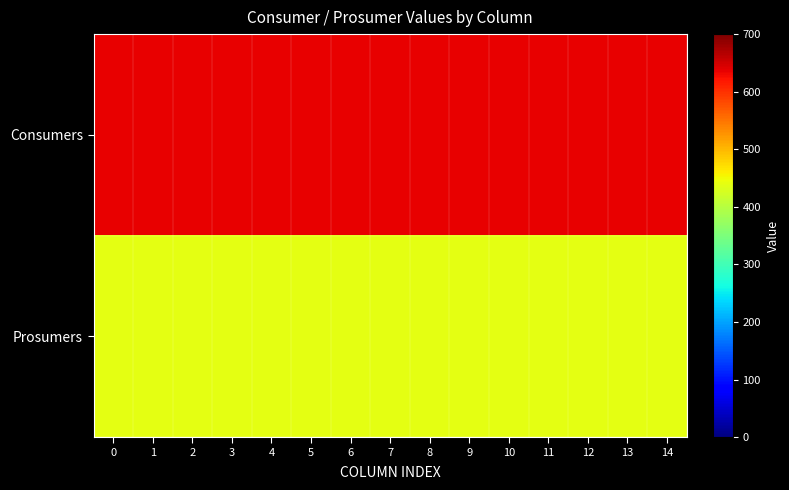

What is the difference between the highest and lowest values at 3?

195